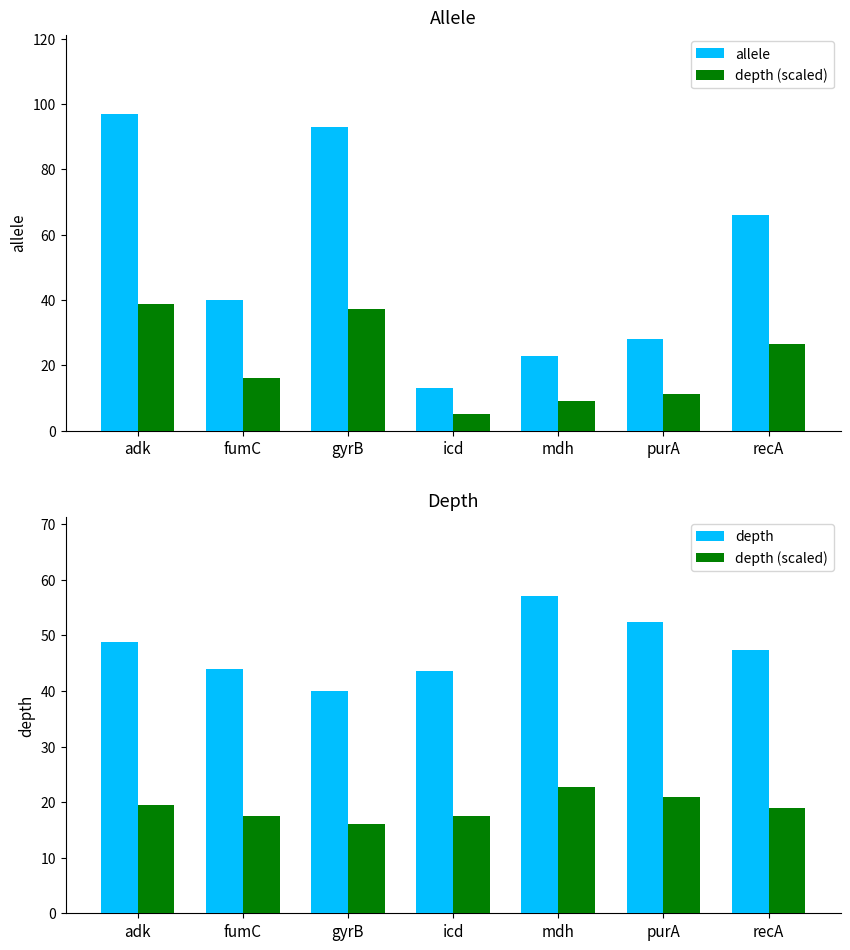

Which has a higher value, purA or icd?

purA